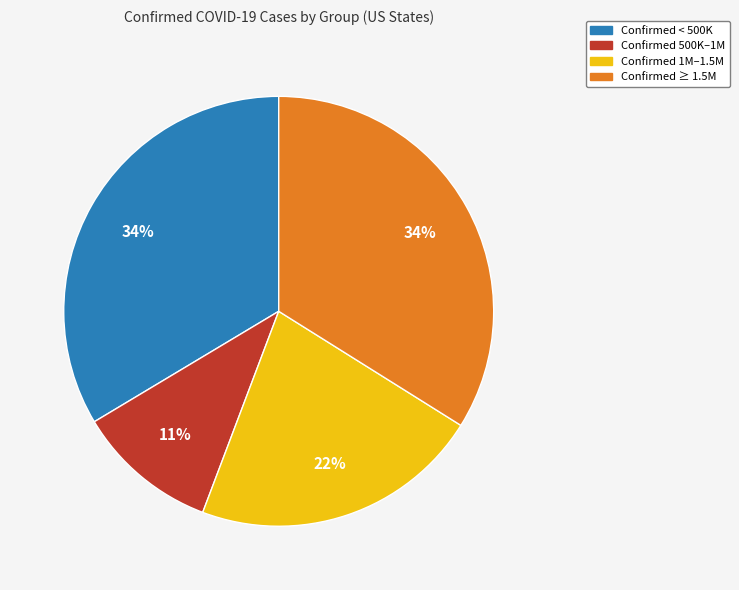

Is there a majority slice in this chart?

No